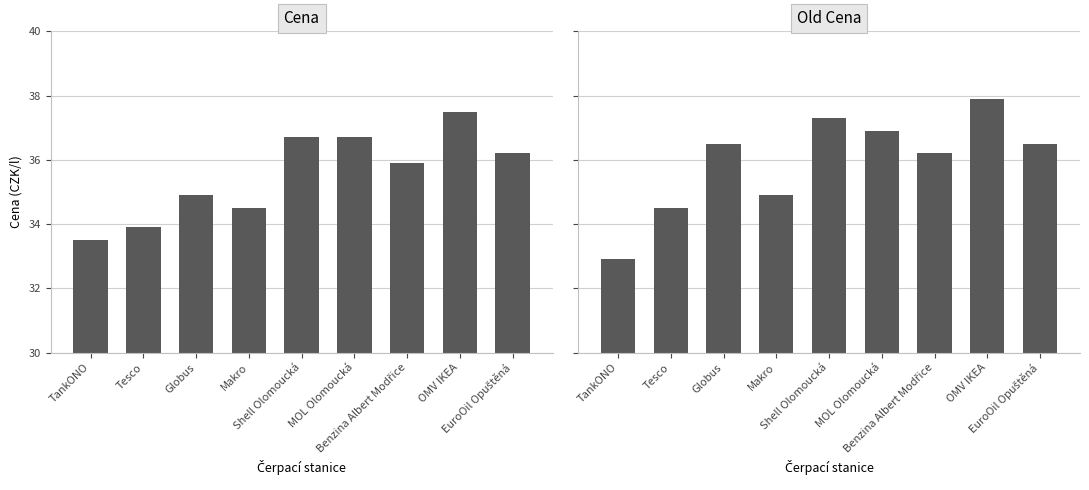

Reading left to right, transcribe all the data shown in this chart.

Cena: TankONO=33.5	Tesco=33.9	Globus=34.9	Makro=34.5	Shell Olomoucká=36.7	MOL Olomoucká=36.7	Benzina Albert Modřice=35.9	OMV IKEA=37.5	EuroOil Opuštěná=36.2
Old Cena: TankONO=32.9	Tesco=34.5	Globus=36.5	Makro=34.9	Shell Olomoucká=37.3	MOL Olomoucká=36.9	Benzina Albert Modřice=36.2	OMV IKEA=37.9	EuroOil Opuštěná=36.5